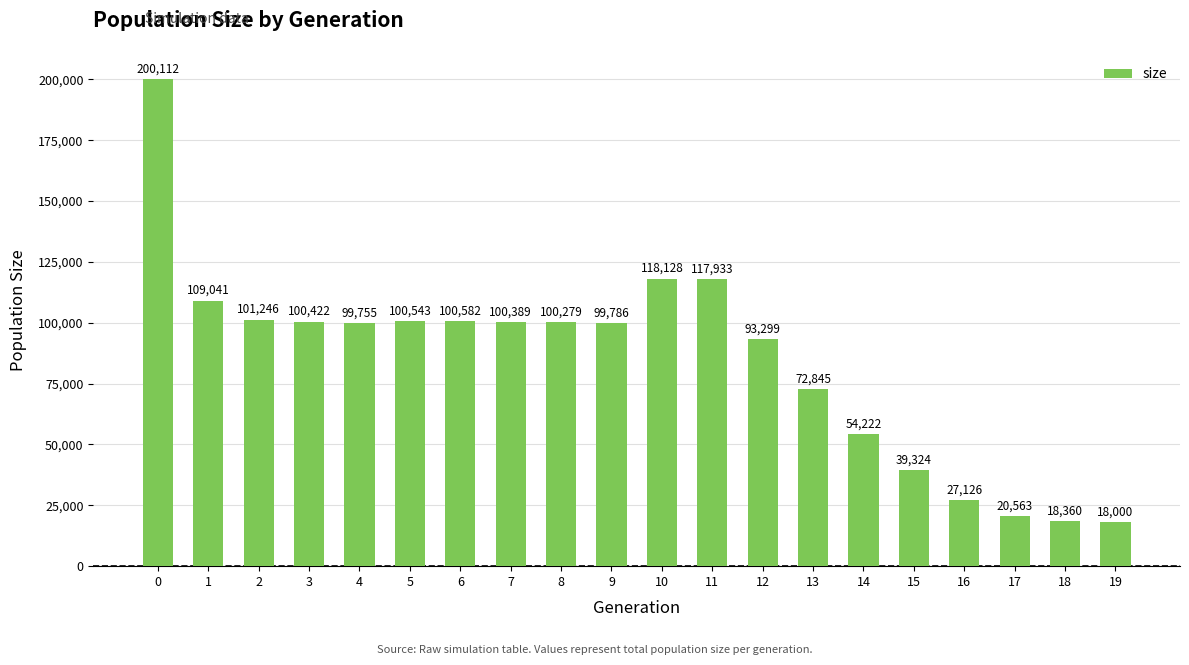

List the labels in order of value, smallest first.

19, 18, 17, 16, 15, 14, 13, 12, 4, 9, 8, 7, 3, 5, 6, 2, 1, 11, 10, 0